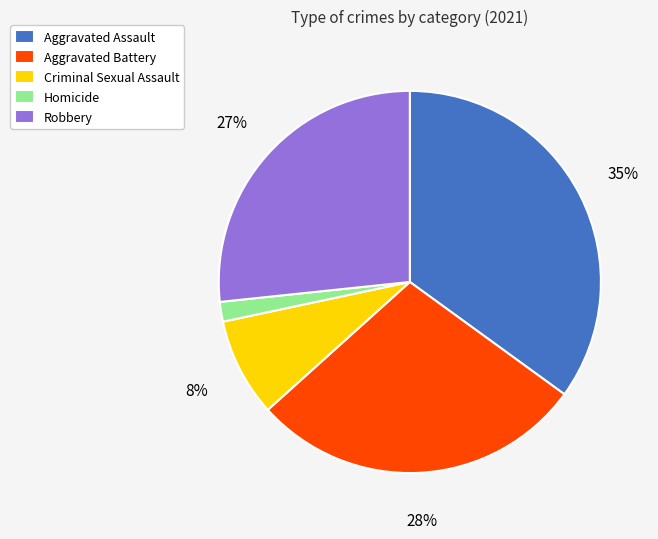

To the nearest percent, what percentage of the pie is Aggravated Battery?

28%